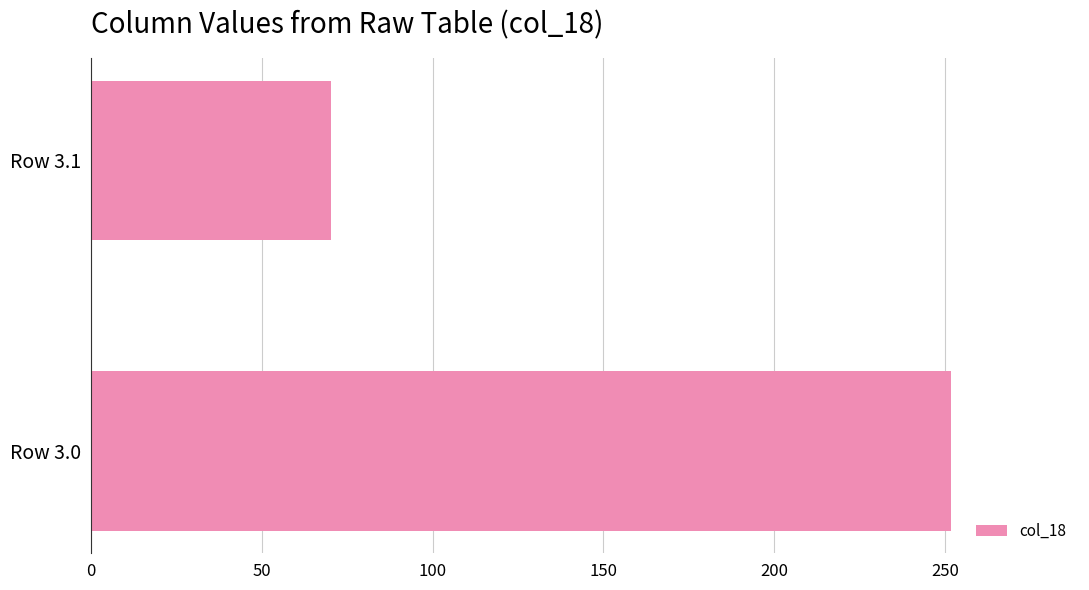

Approximately how many times larger is the value at Row 3.1 compared to Row 3.0?

0.3